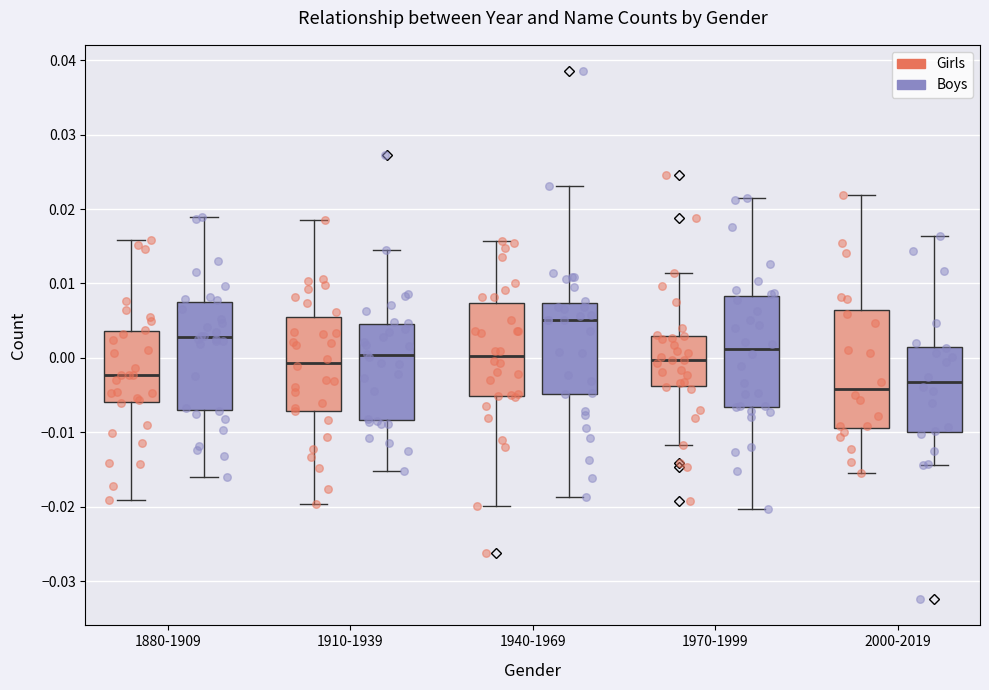

Reading left to right, read every box against the y-axis: the position of its median line, the range the box covers, and the ends of its whiskers. The values are not printed on the chart, so give them approximately, as read against the axis.

1880-1909 (Girls): median -0.002, box -0.006 to 0.004, whiskers -0.019 to 0.016
1880-1909 (Boys): median 0.003, box -0.007 to 0.008, whiskers -0.016 to 0.019
1910-1939 (Girls): median -0.001, box -0.007 to 0.005, whiskers -0.020 to 0.019
1910-1939 (Boys): median 0.000, box -0.008 to 0.005, whiskers -0.015 to 0.015
1940-1969 (Girls): median 0.000, box -0.005 to 0.007, whiskers -0.020 to 0.016
1940-1969 (Boys): median 0.005, box -0.005 to 0.007, whiskers -0.019 to 0.023
1970-1999 (Girls): median 0.000, box -0.004 to 0.003, whiskers -0.012 to 0.011
1970-1999 (Boys): median 0.001, box -0.007 to 0.008, whiskers -0.020 to 0.021
2000-2019 (Girls): median -0.004, box -0.009 to 0.006, whiskers -0.016 to 0.022
2000-2019 (Boys): median -0.003, box -0.010 to 0.001, whiskers -0.014 to 0.016